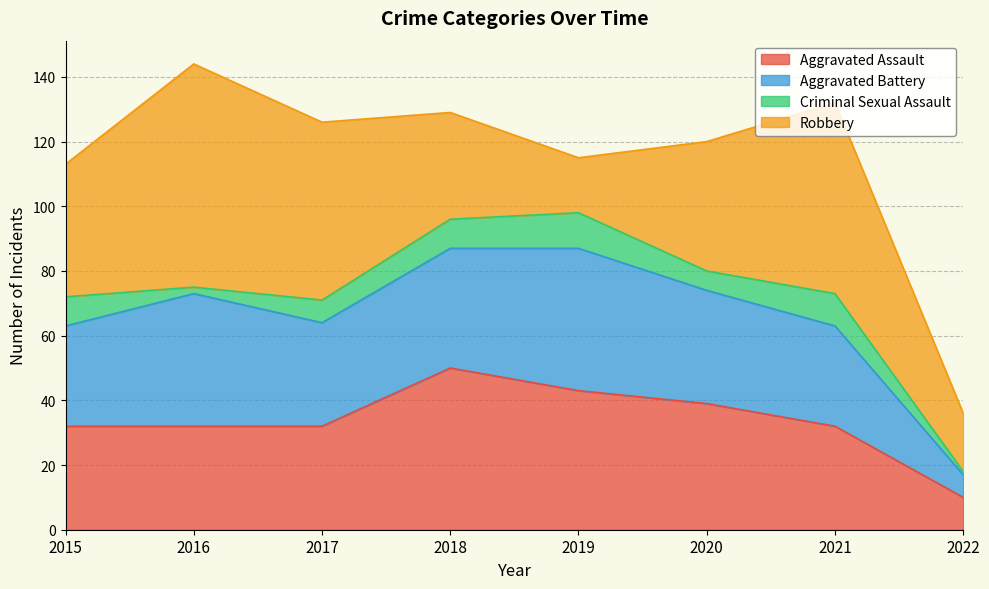

What is the sum of the Robbery values at 2016 and 2019?

86